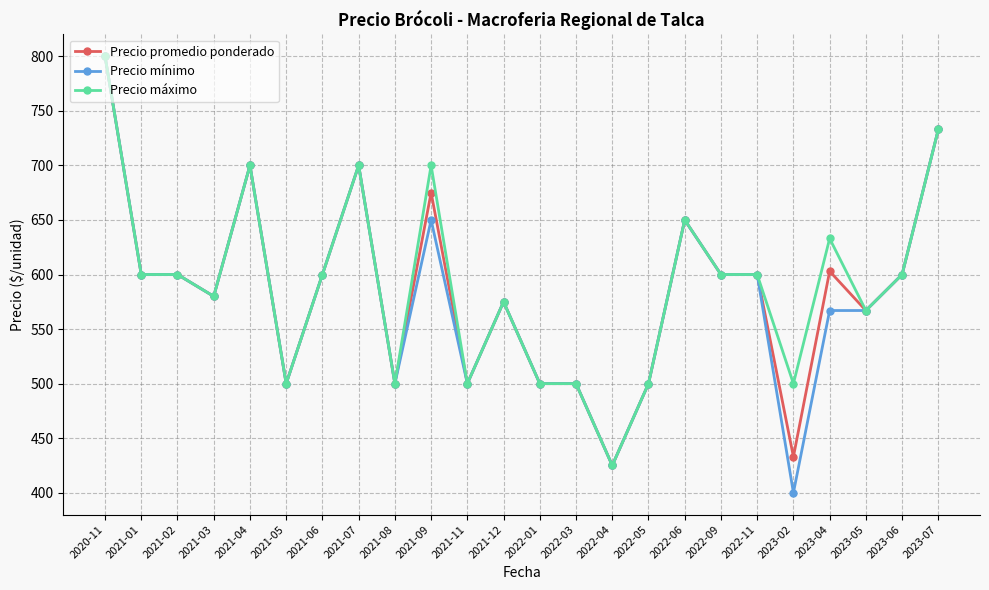

Where does the Precio máximo series first go above 600?

2020-11